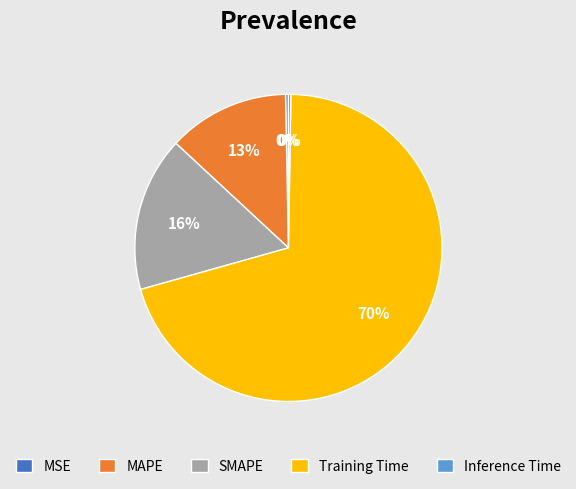

What is the largest slice in the pie chart?

Training Time